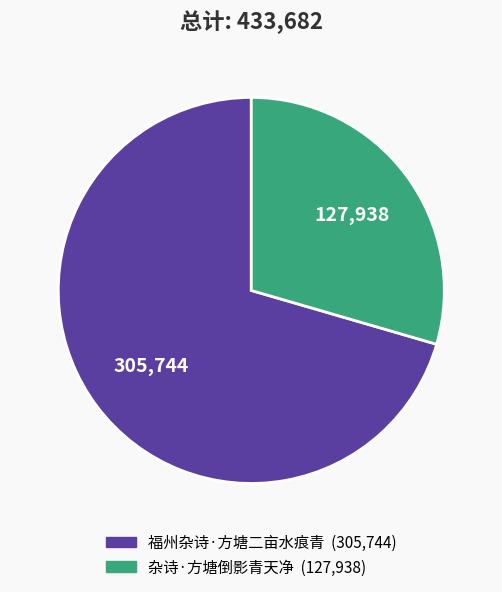

The 福州杂诗·方塘二亩水痕青 slice represents 70% of the pie. True or false?

True